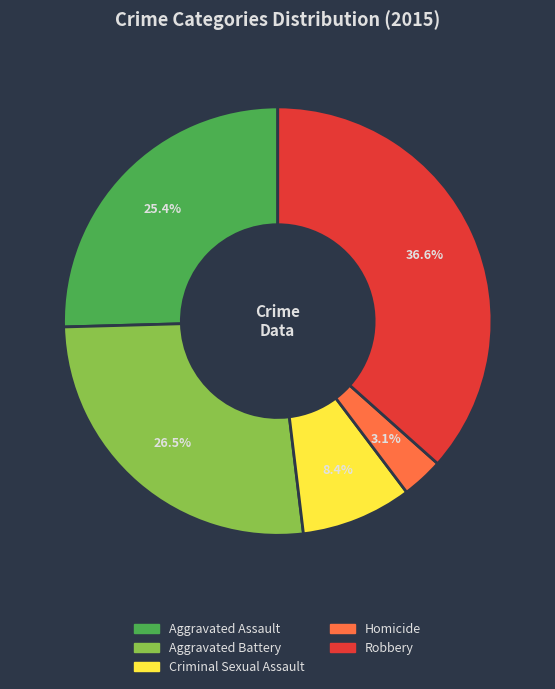

Approximately how many times larger is the value at Robbery compared to Aggravated Battery?

1.4